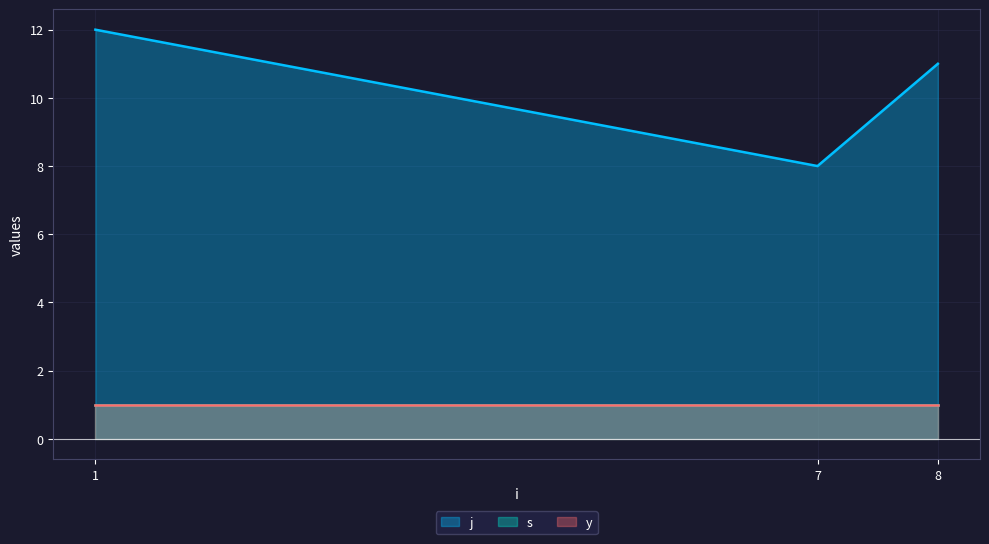

List the labels in order of s value, smallest first.

1, 7, 8